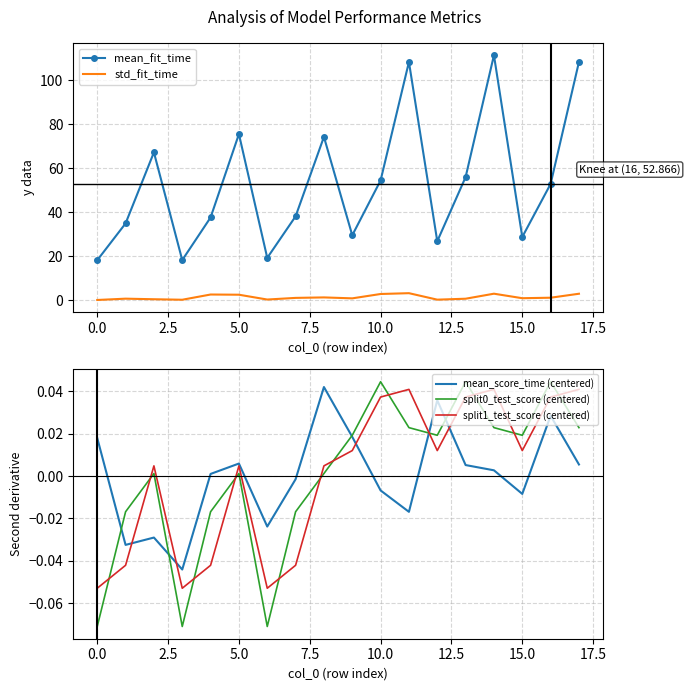

What is the total value across all series at 13?

56.7